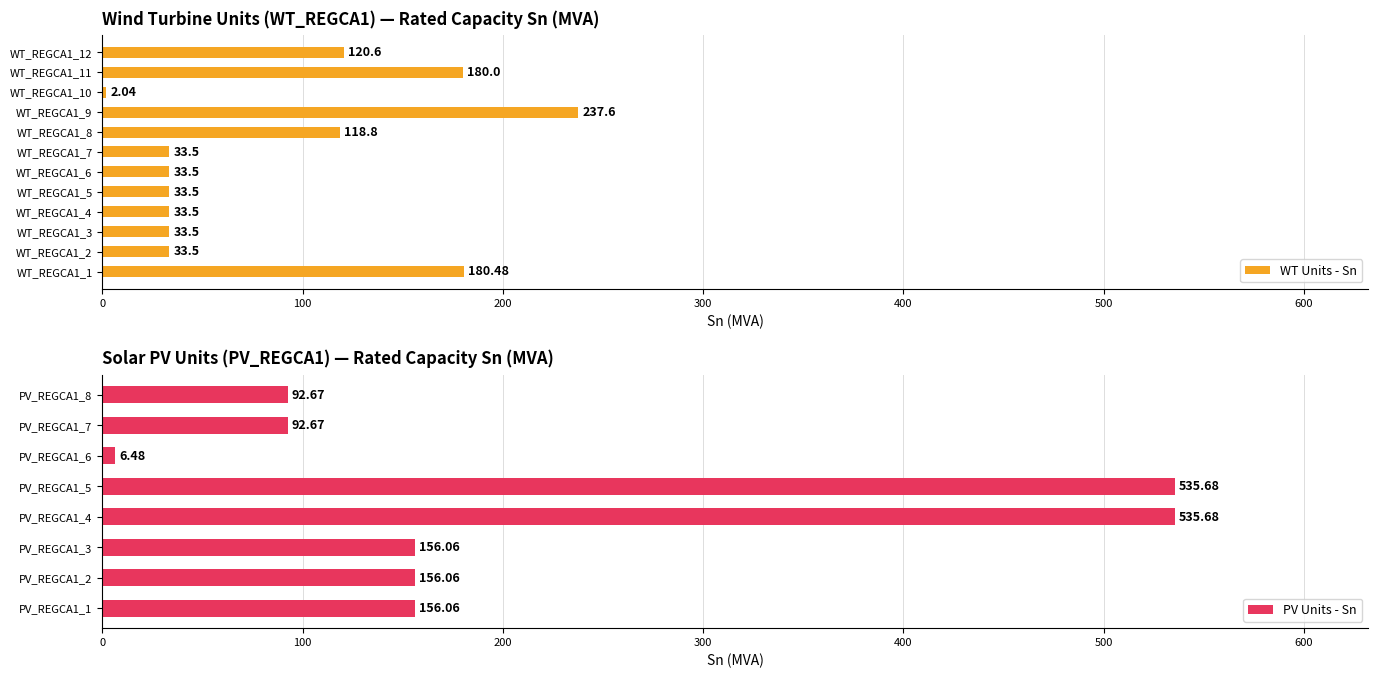

Reading left to right, extract all data points from this chart.

WT_REGCA1_1=180.5	WT_REGCA1_2=33.5	WT_REGCA1_3=33.5	WT_REGCA1_4=33.5	WT_REGCA1_5=33.5	WT_REGCA1_6=33.5	WT_REGCA1_7=33.5	WT_REGCA1_8=118.8	WT_REGCA1_9=237.6	WT_REGCA1_10=2.0	WT_REGCA1_11=180.0	WT_REGCA1_12=120.6	PV_REGCA1_1=156.1	PV_REGCA1_2=156.1	PV_REGCA1_3=156.1	PV_REGCA1_4=535.7	PV_REGCA1_5=535.7	PV_REGCA1_6=6.5	PV_REGCA1_7=92.7	PV_REGCA1_8=92.7